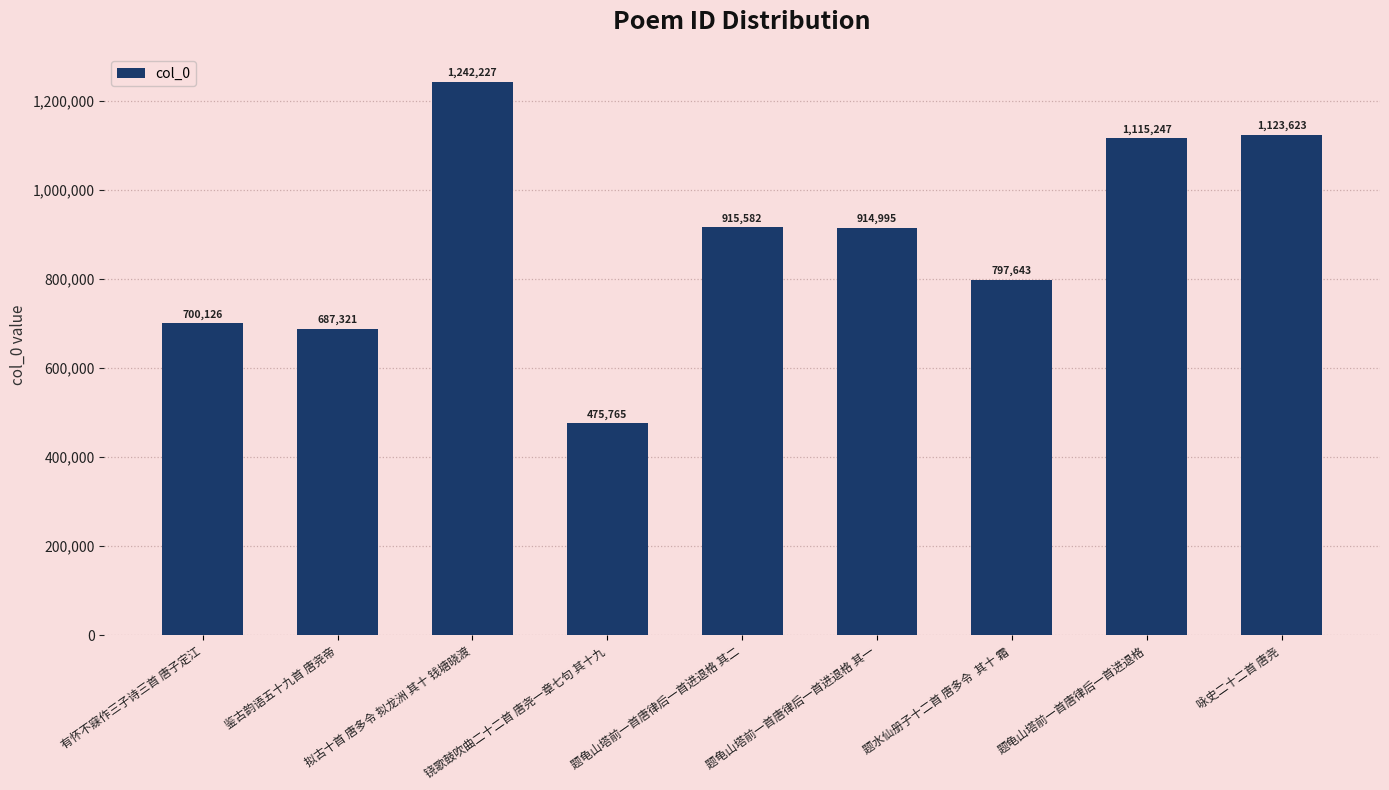

Is it true that the value at 拟古十首 唐多令 拟龙洲 其十 钱塘晓渡 is 625532?

False